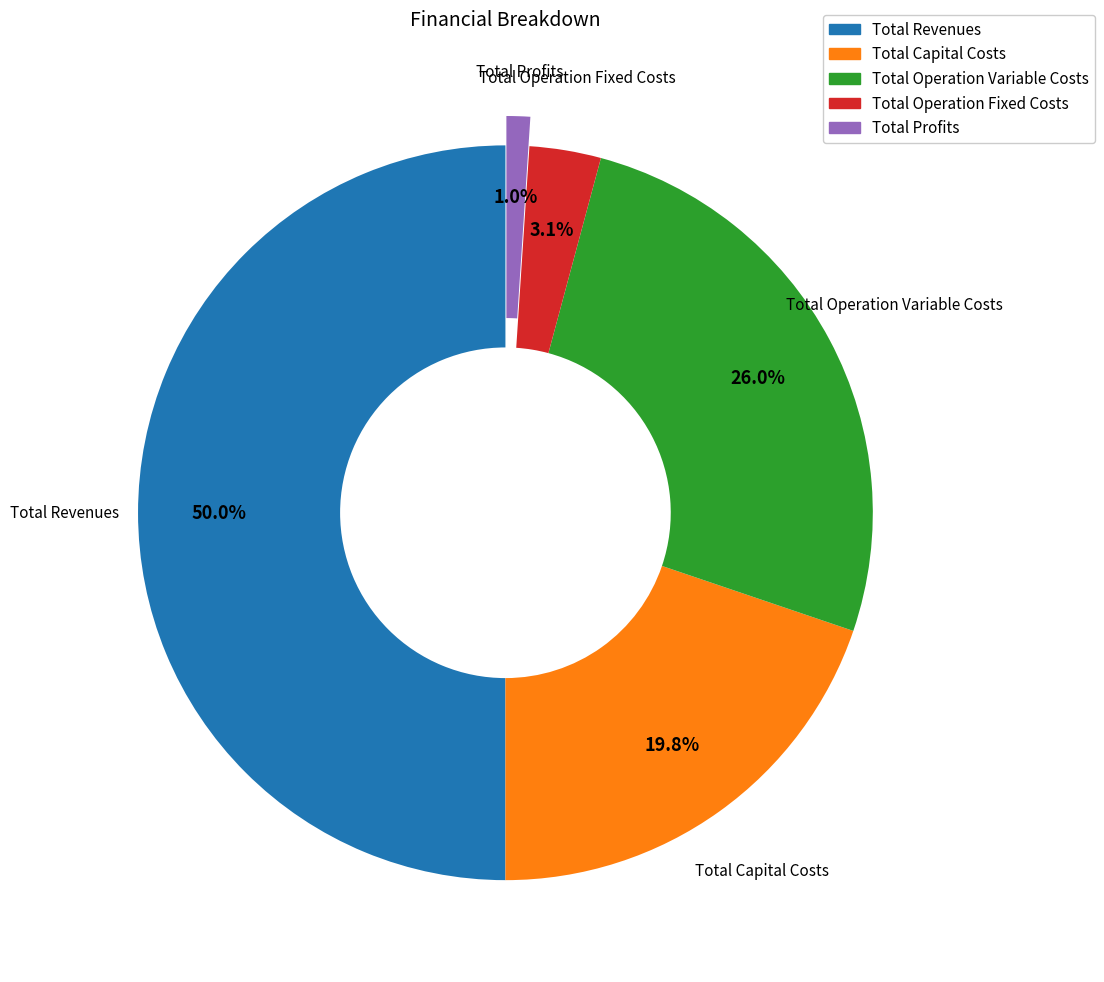

How many segments does this pie chart have?

5